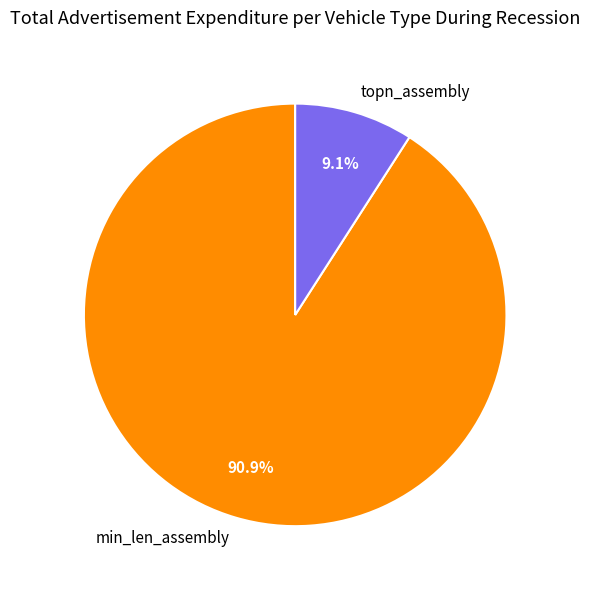

Is the sum of topn_assembly and min_len_assembly greater than half?

Yes